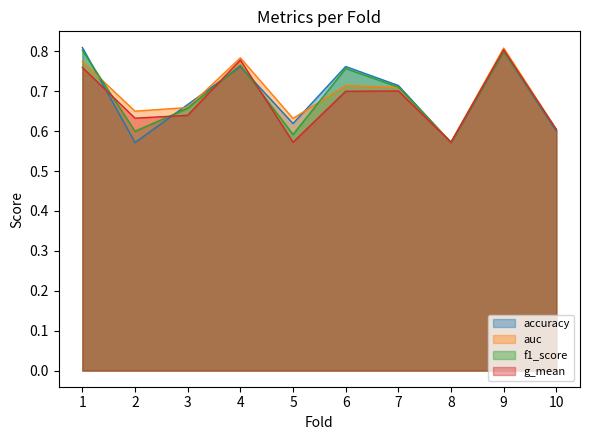

Reading right to left, transcribe all the data shown in this chart.

accuracy: 10=0.6	9=0.8	8=0.6	7=0.7	6=0.8	5=0.6	4=0.8	3=0.7	2=0.6	1=0.8
auc: 10=0.6	9=0.8	8=0.6	7=0.7	6=0.7	5=0.6	4=0.8	3=0.7	2=0.7	1=0.8
f1_score: 10=0.6	9=0.8	8=0.6	7=0.7	6=0.8	5=0.6	4=0.8	3=0.7	2=0.6	1=0.8
g_mean: 10=0.6	9=0.8	8=0.6	7=0.7	6=0.7	5=0.6	4=0.8	3=0.6	2=0.6	1=0.8